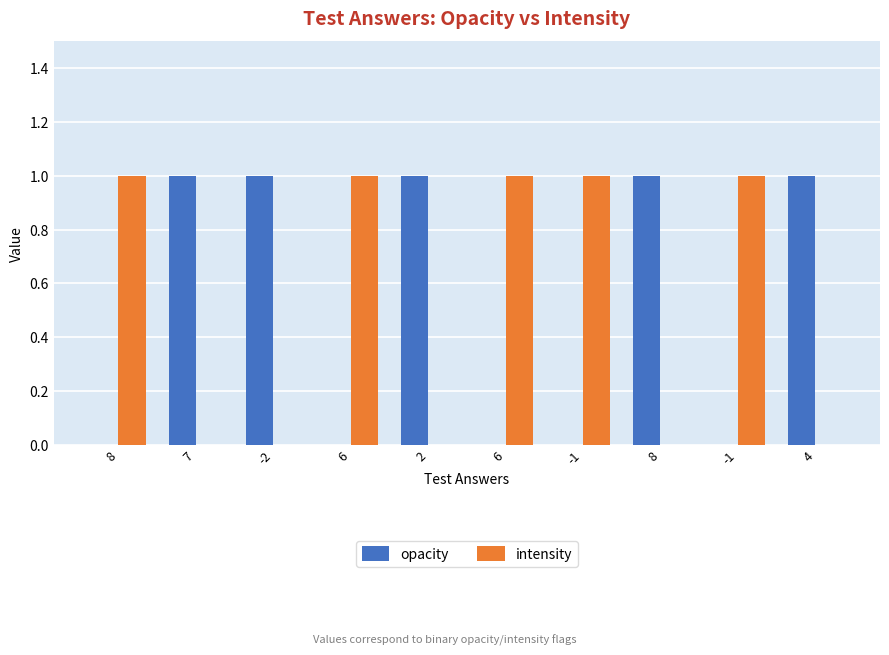

What is the sum of all opacity values?

5